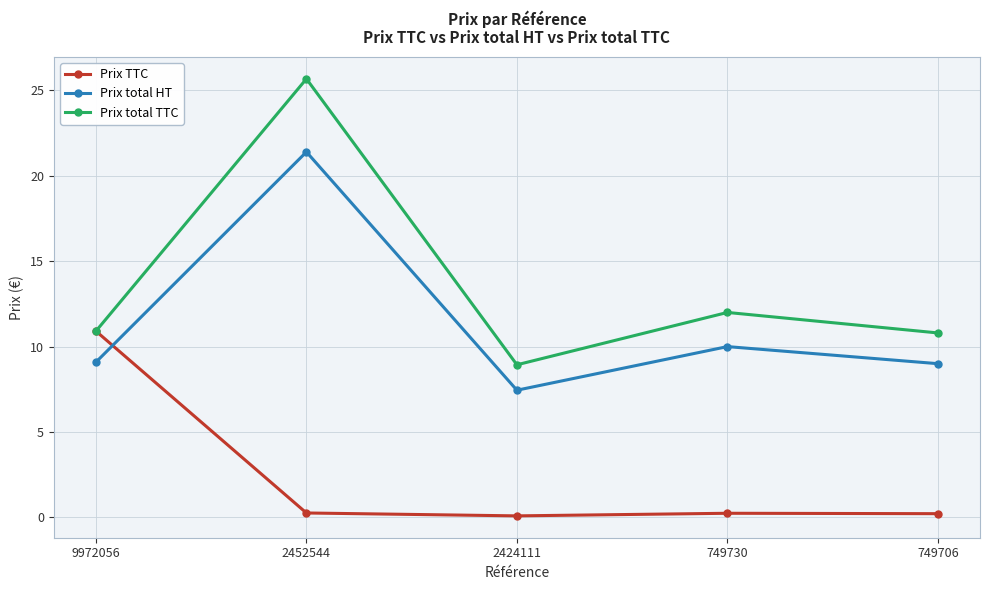

What is the difference between the maximum and minimum values in the Prix total TTC series?

16.7